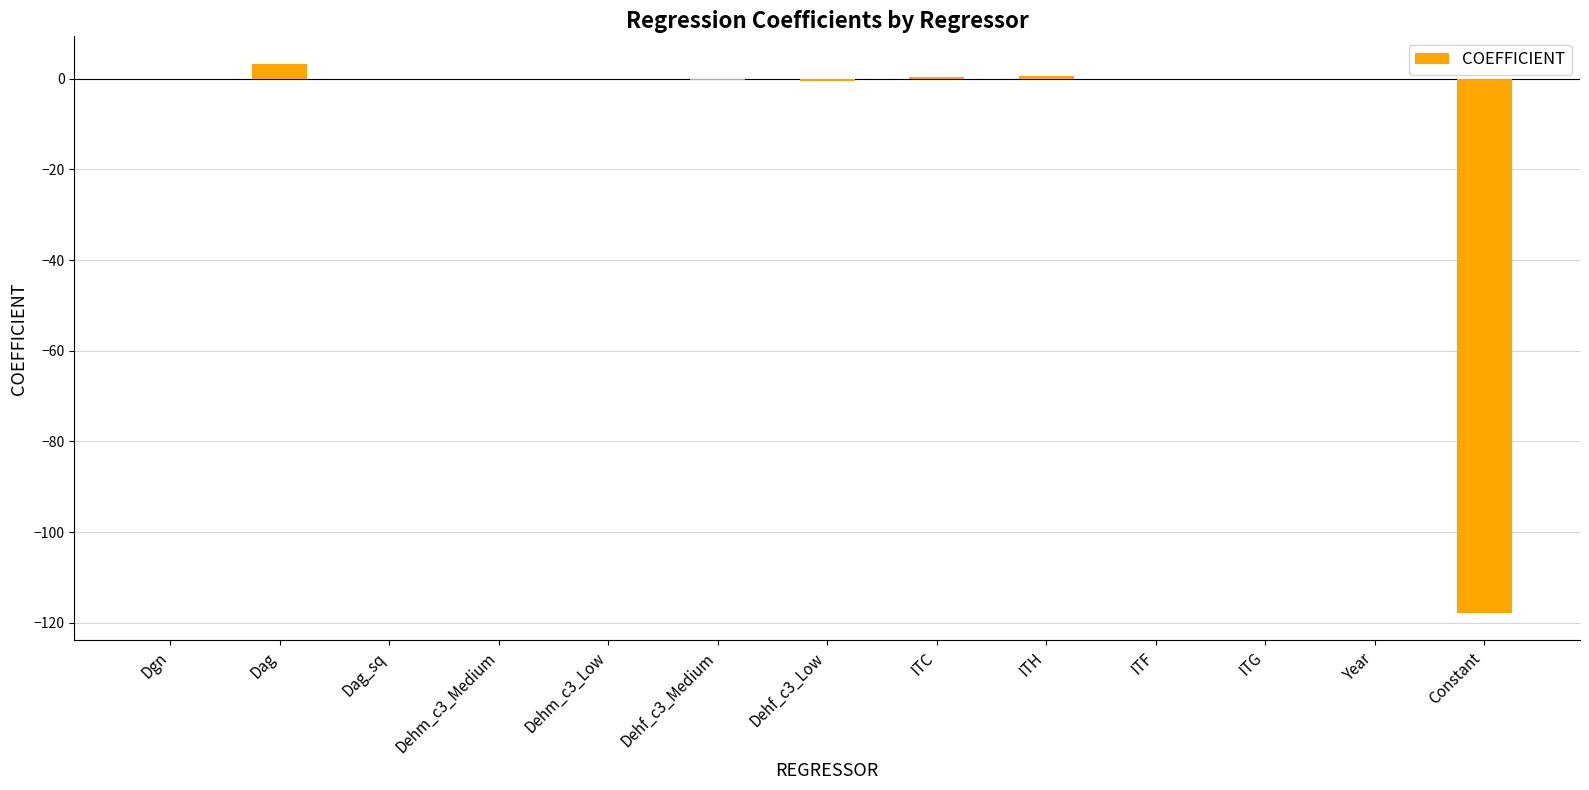

True or false: the data shows 3.3 at Dag.

True